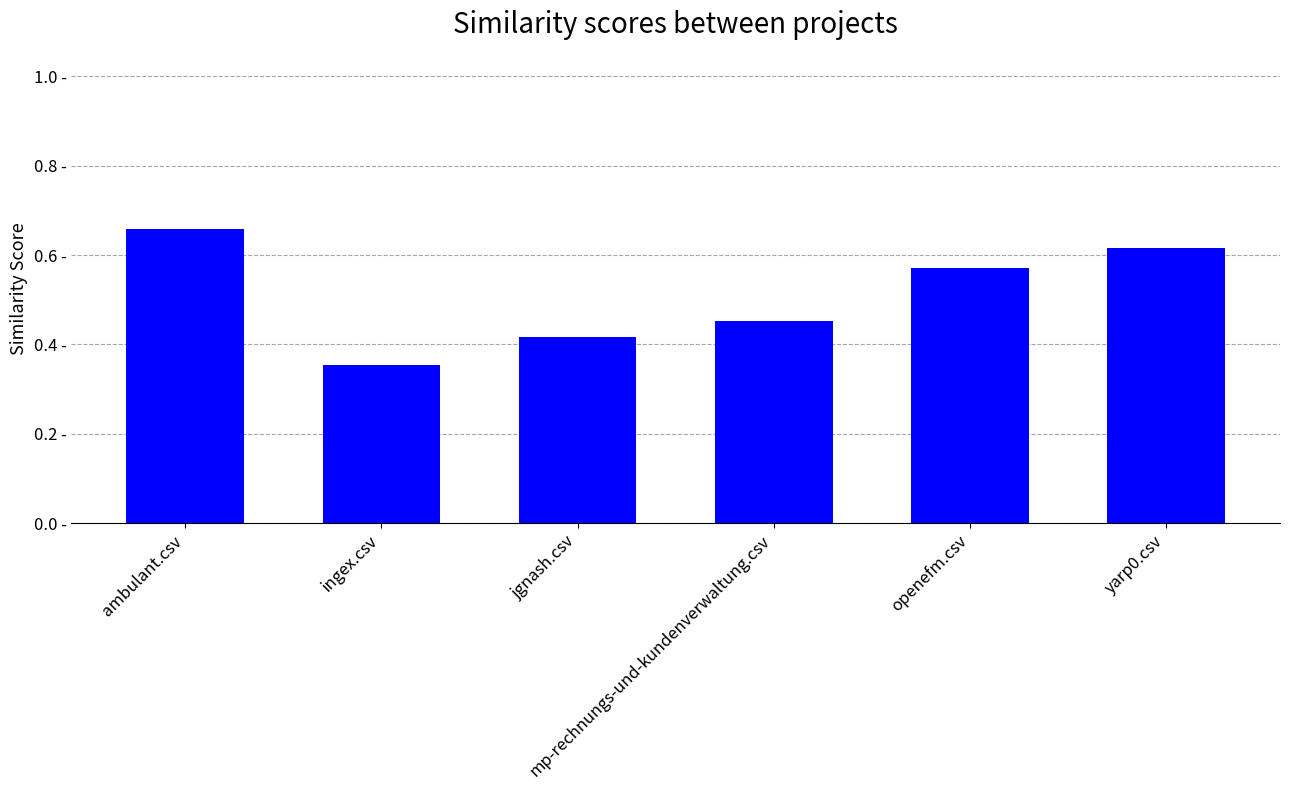

What is the change in value from mp-rechnungs-und-kundenverwaltung.csv to yarp0.csv?

+0.2